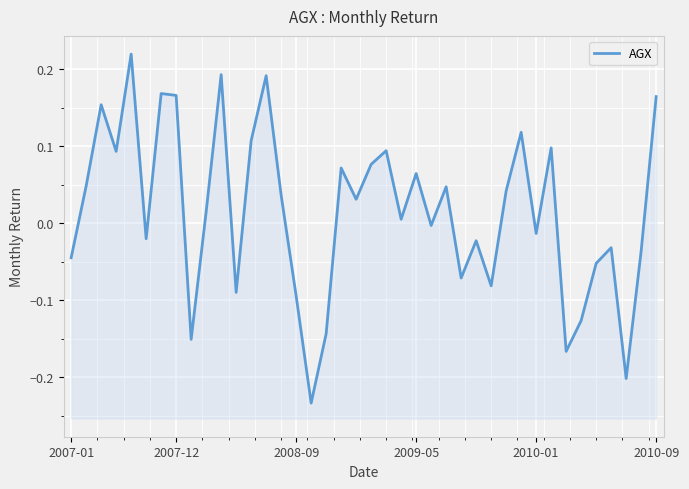

True or false: there are more than 1 points higher than both neighbors.

True